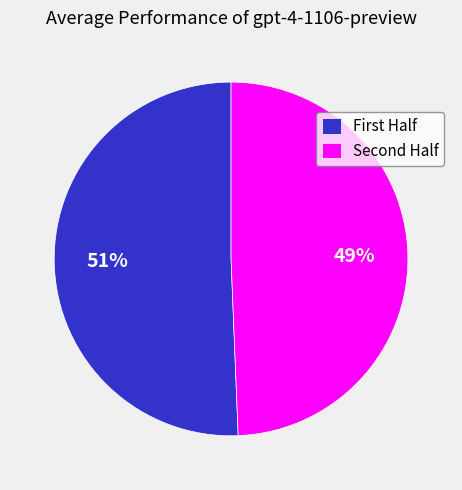

Is there a majority slice in this chart?

Yes